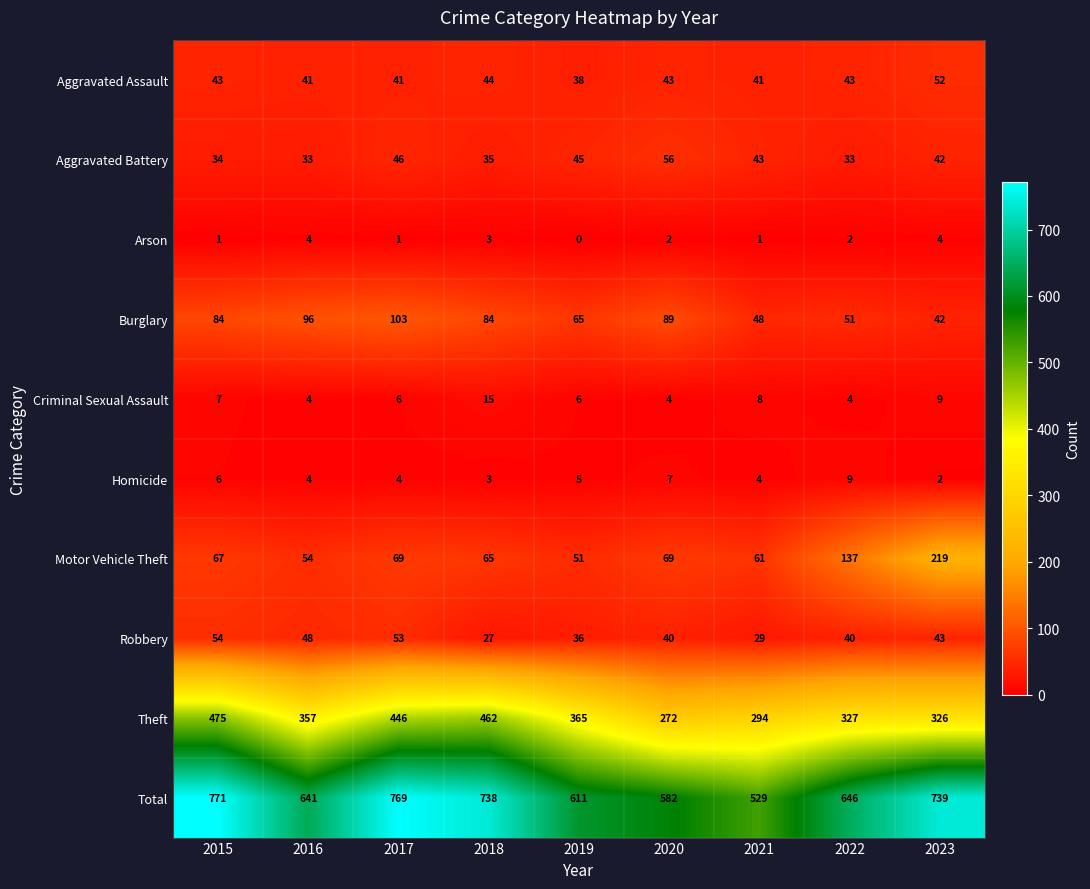

Which series has the largest range (max minus min)?

Total